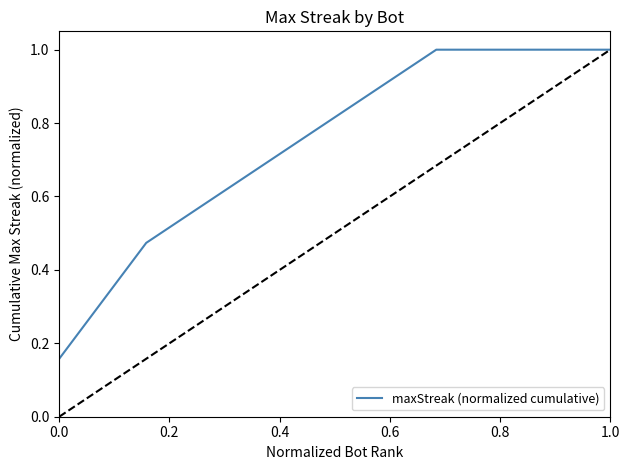

What is the maximum value shown in the chart?

1.0